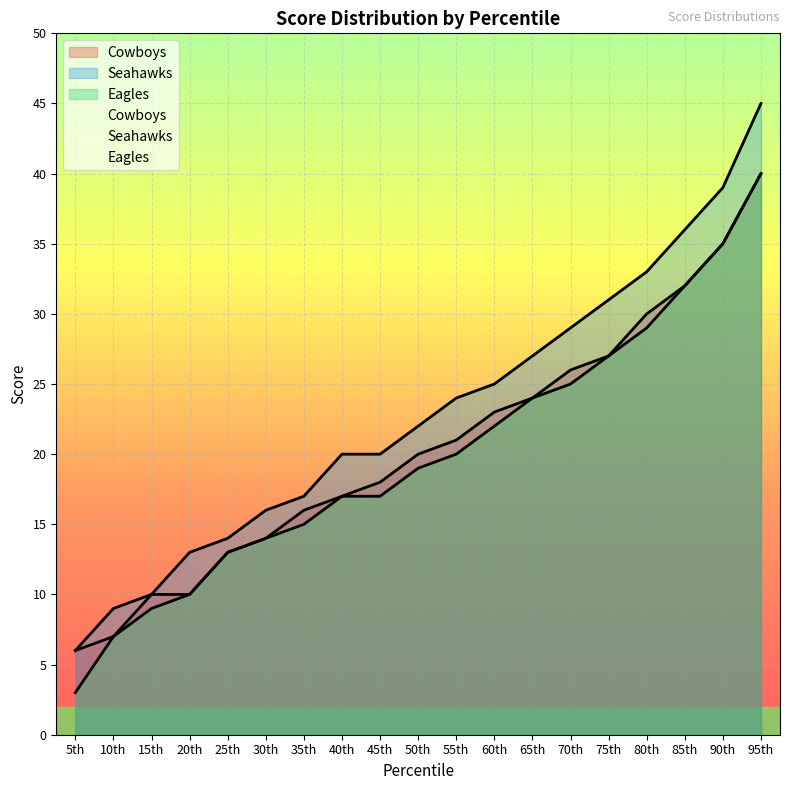

Rank the series by their maximum value, from lowest to highest.

Cowboys, Eagles, Seahawks